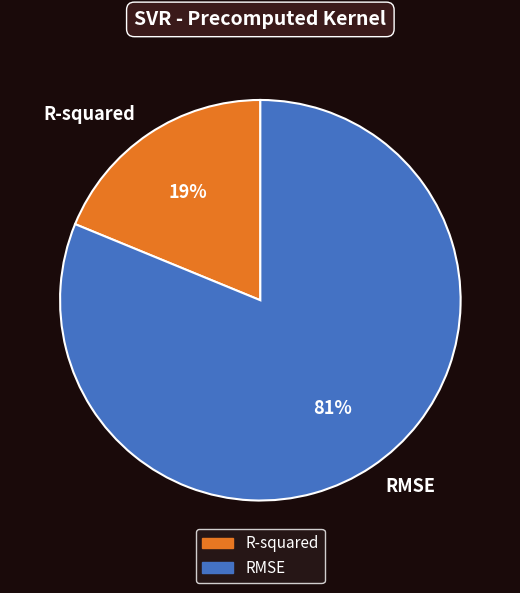

To the nearest percent, what is the average slice percentage?

50%